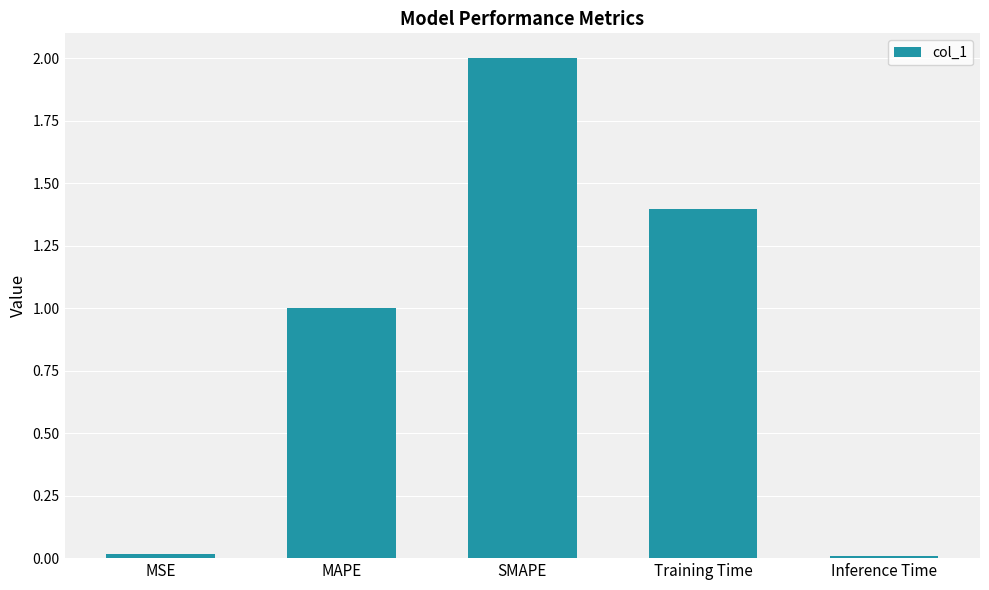

What position from the right is Inference Time?

1